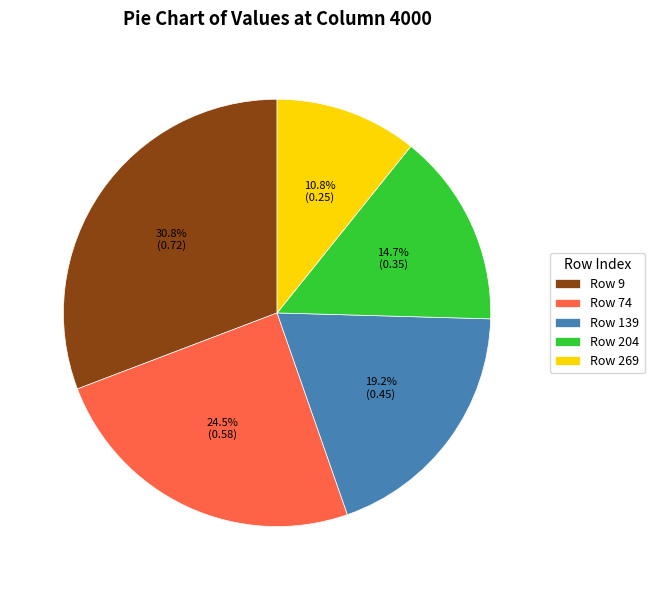

Which has a higher value, Row 204 or Row 139?

Row 139